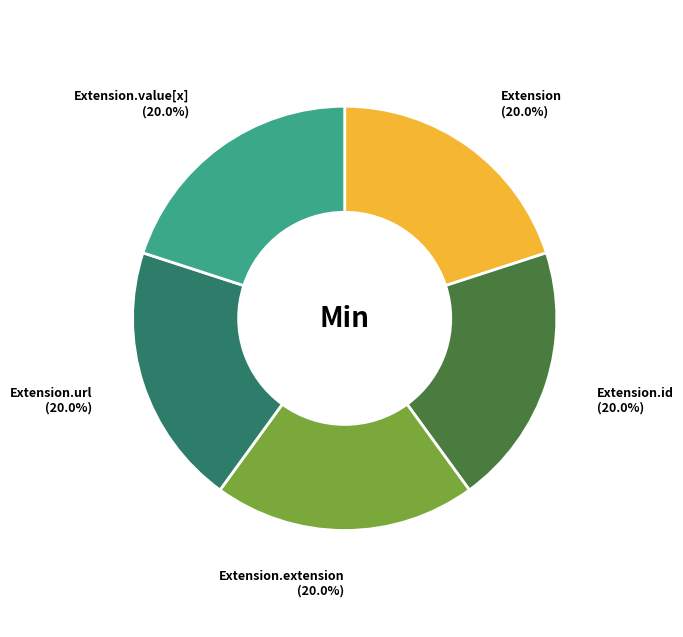

Is there any slice that represents more than half of the pie?

No